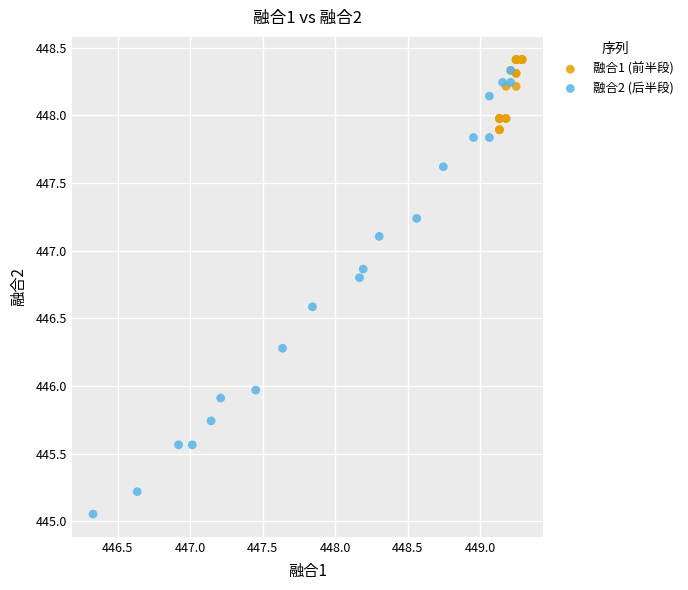

Which series reaches the minimum Y coordinate?

融合2 (后半段)